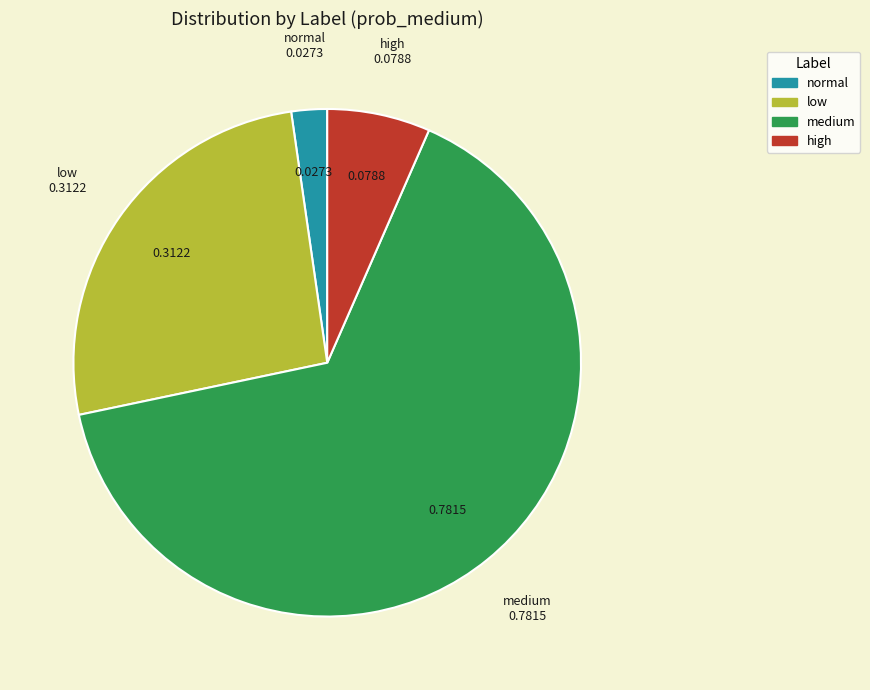

Count the number of slices in the pie.

4